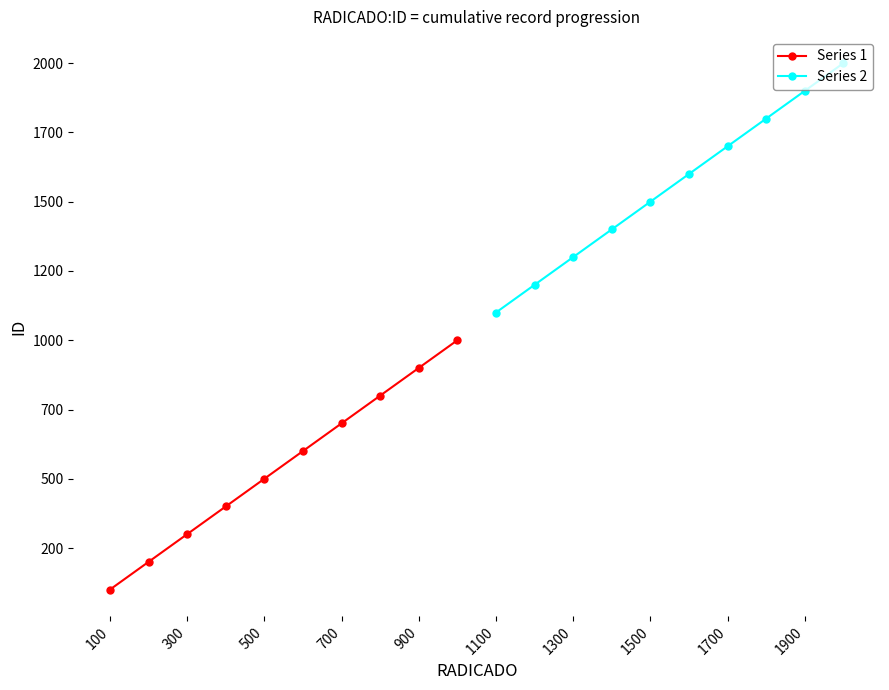

What is the smallest value displayed?

100